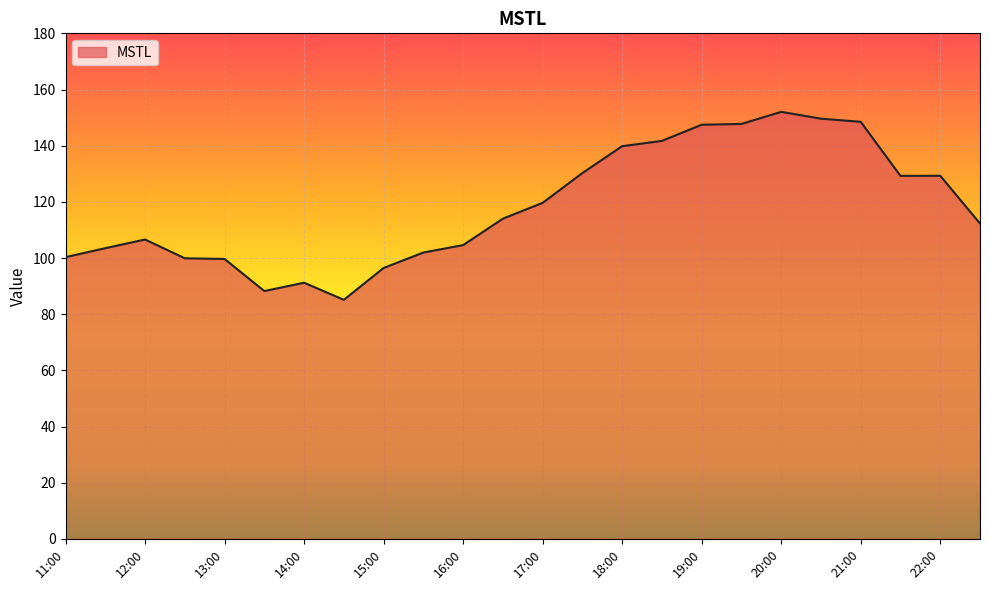

What is the minimum value shown in the chart?

85.1